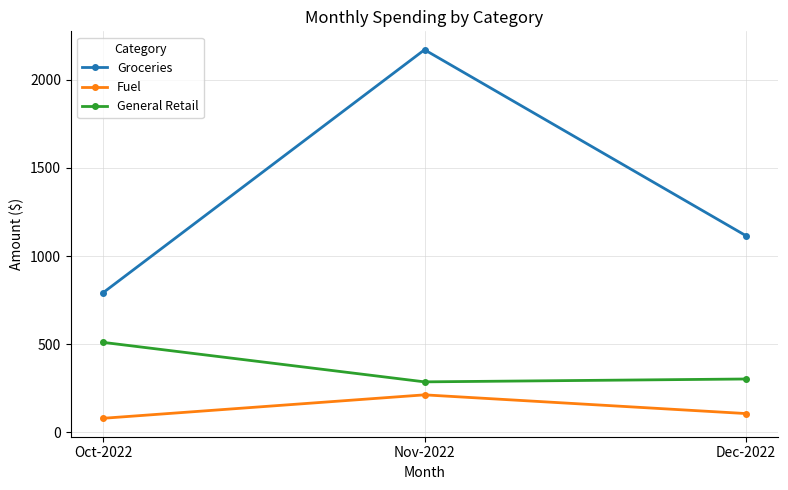

What is the smallest value displayed?

78.3